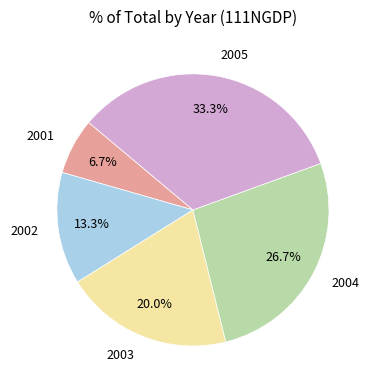

Is there any slice that represents more than half of the pie?

No